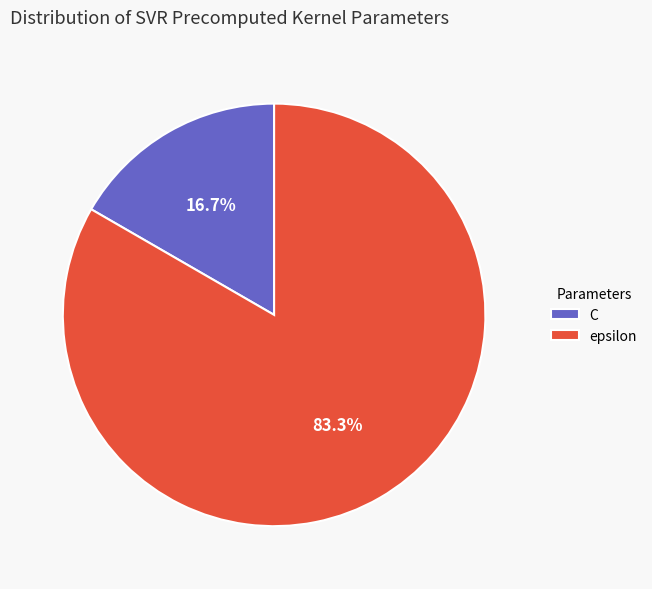

What percentage is the epsilon slice, to the nearest percent?

83%